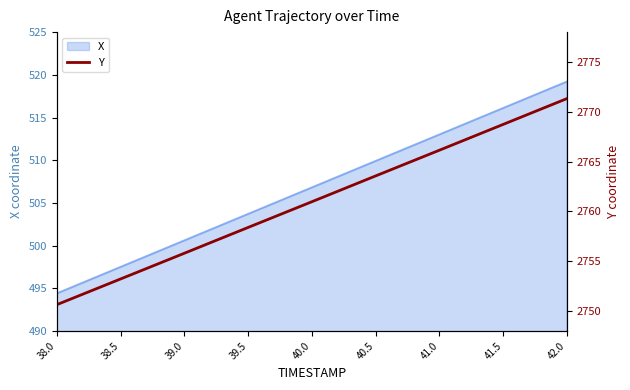

What is the greatest value displayed?

2771.3